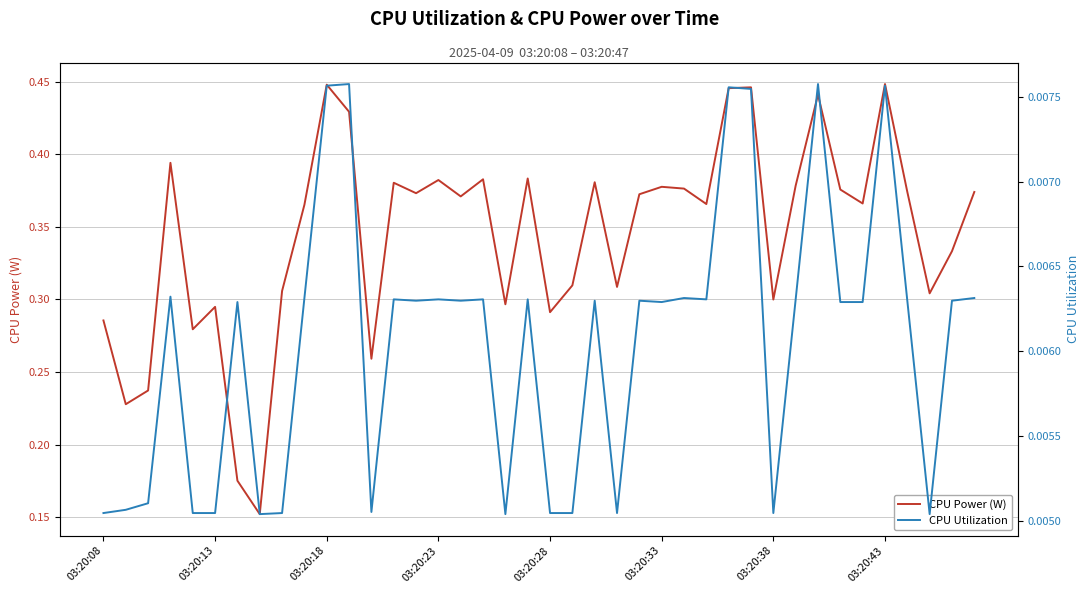

The value of CPU Power (W) at 03:20:28 is 0.4. True or false?

False